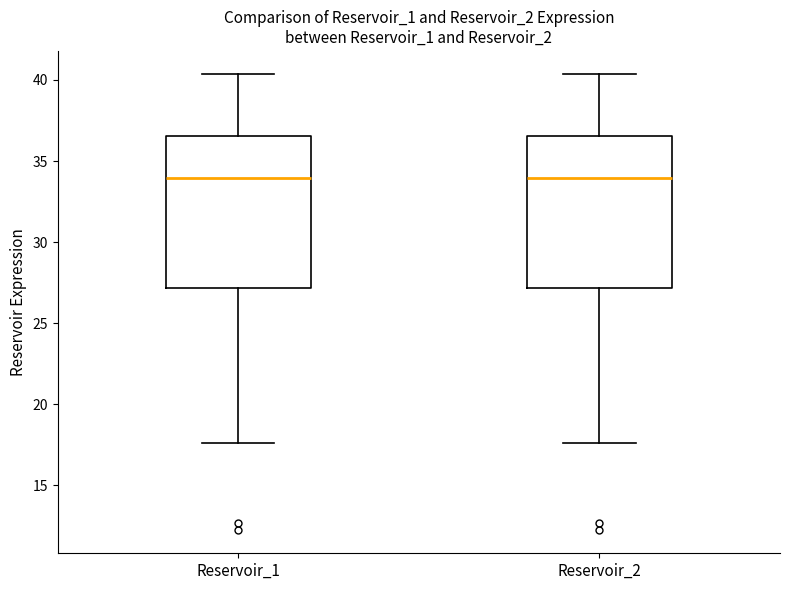

Where does the upper whisker of the box for Reservoir_1 end on the y-axis? The values are not printed on the chart, so give them approximately, as read against the axis.

40.5